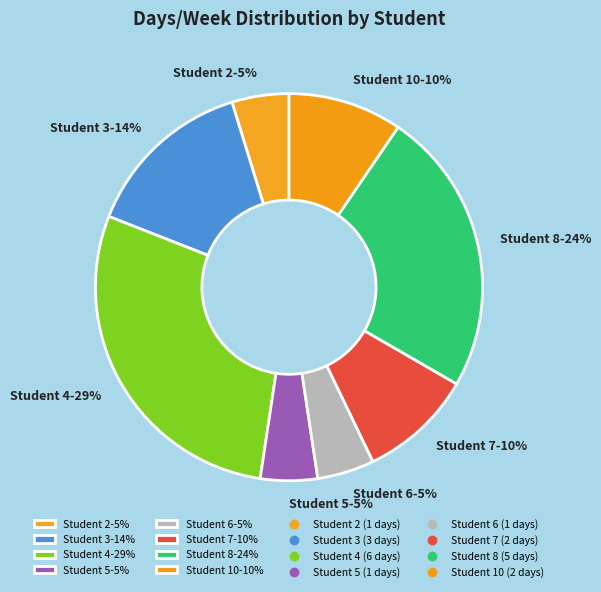

Do Student 3-14% and Student 10-10% together represent more than half of the pie?

No